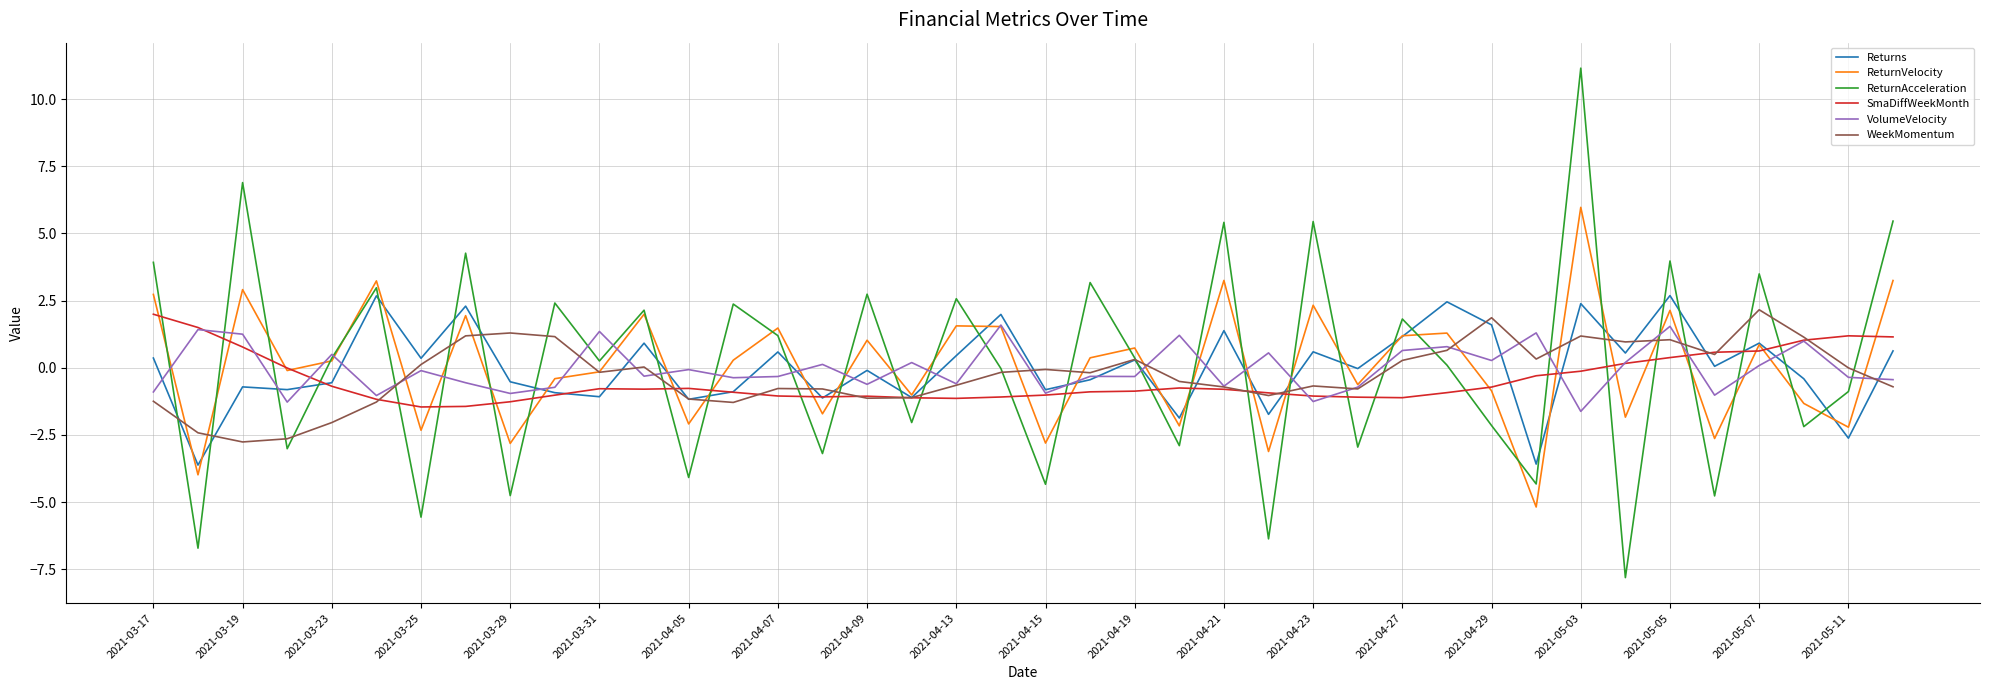

How many intersections are there between Returns and ReturnAcceleration?

30